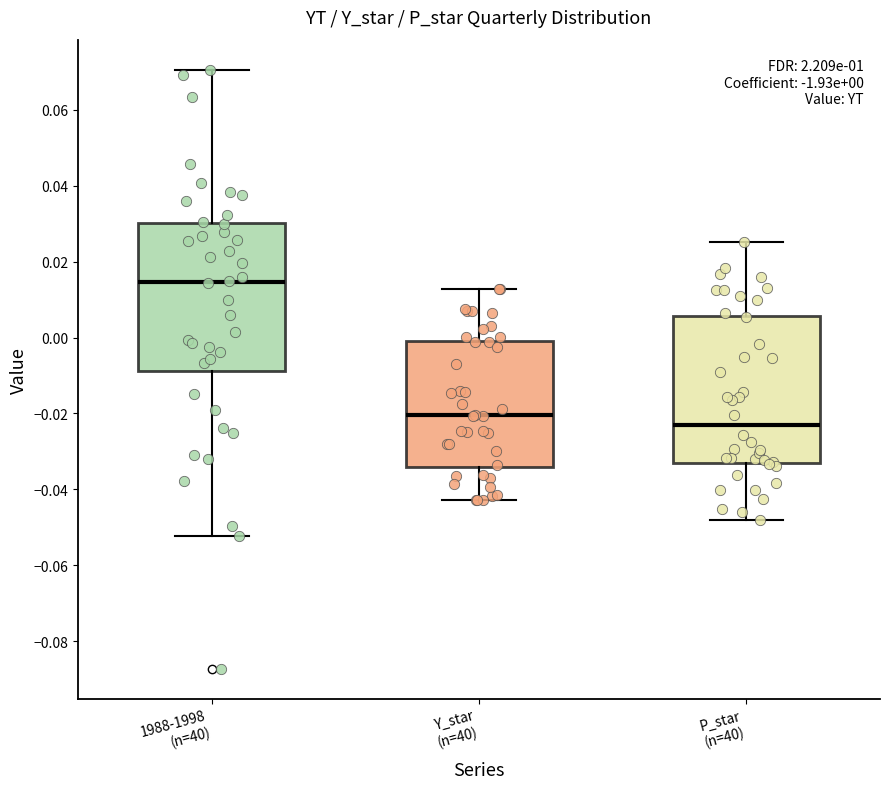

Which box's median line is the lowest?

P_star (n=40)